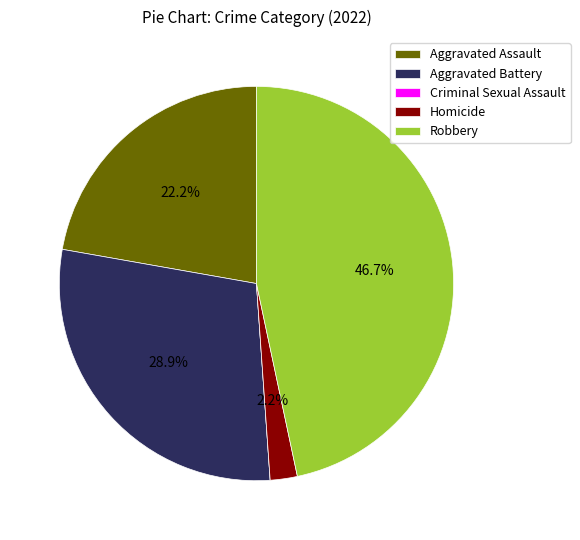

Does Homicide account for over 50% of the chart?

No